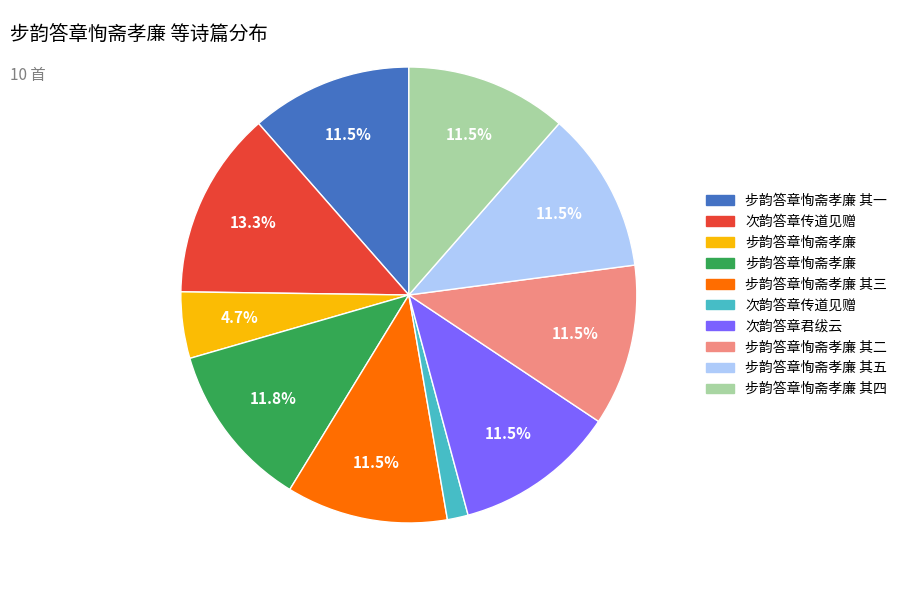

Does any single category account for the majority?

No